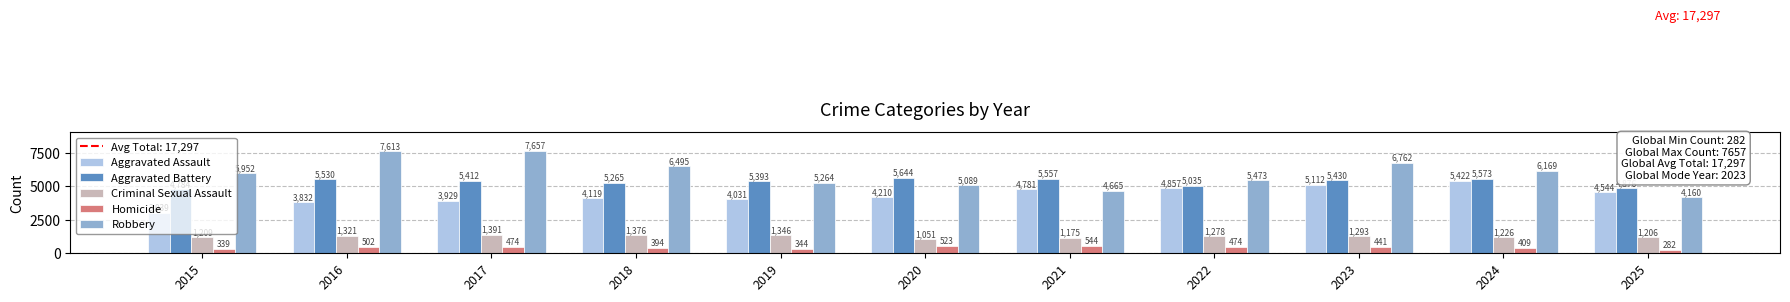

What is the average value of the Criminal Sexual Assault series?

1261